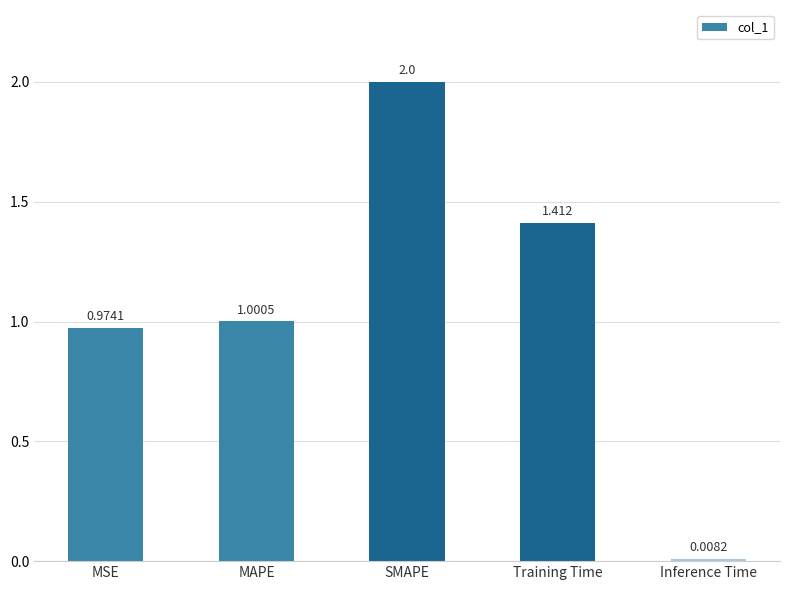

What position from the right is MAPE?

4